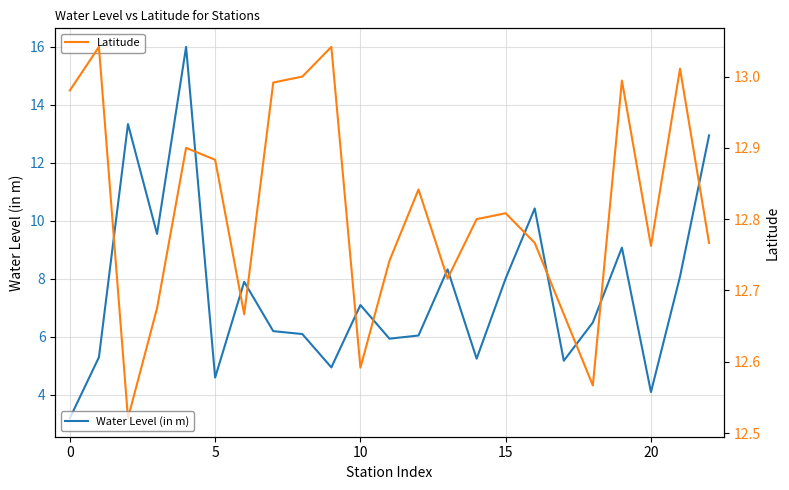

In Latitude, how many points are higher than both neighbors (excluding endpoints)?

7